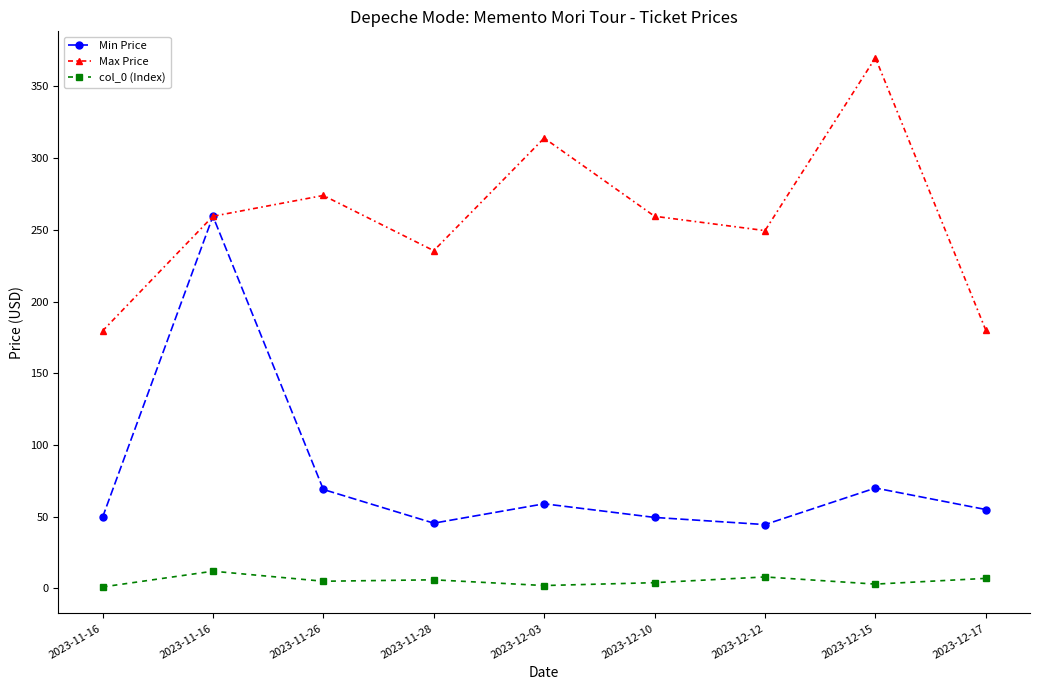

Does the chart display data point markers on the line(s)?

Yes